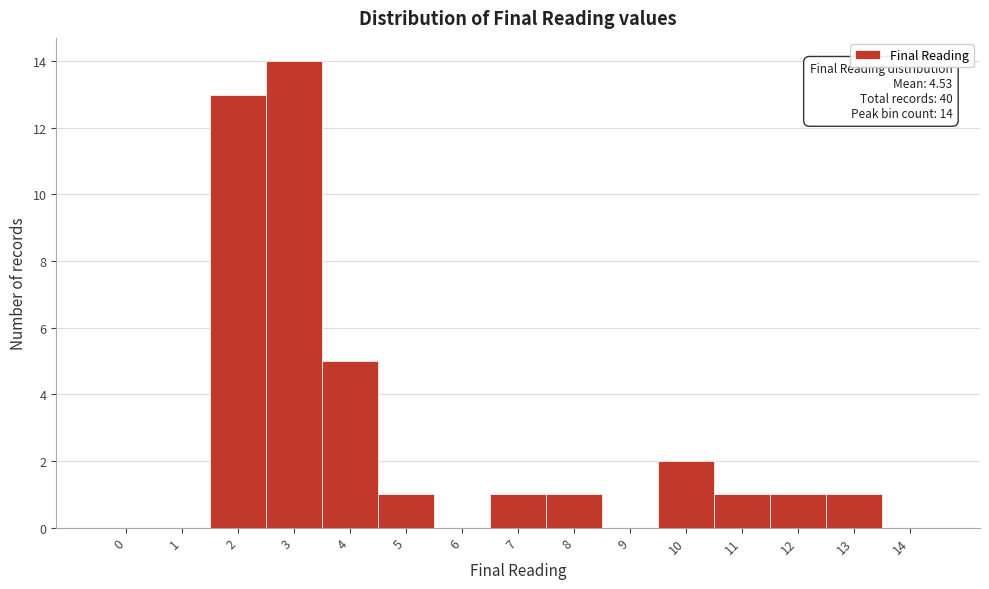

Reading left to right, what are all the values shown in this chart?

0=0	1=0	2=13	3=14	4=5	5=1	6=0	7=1	8=1	9=0	10=2	11=1	12=1	13=1	14=0